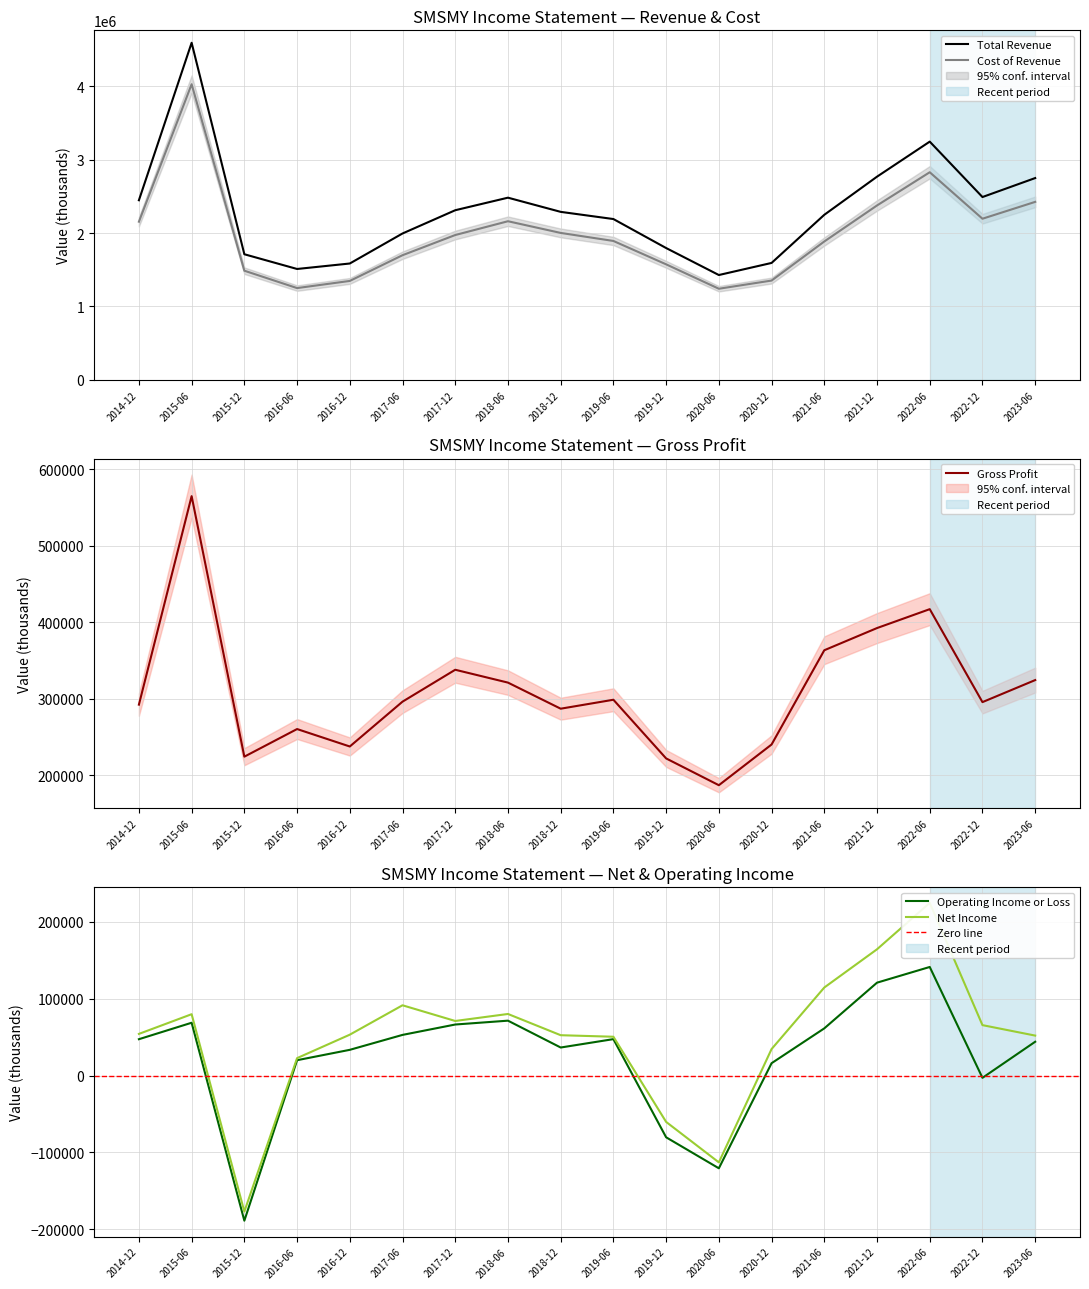

The Net Income series shows 114400 at 2021-06. True or false?

True